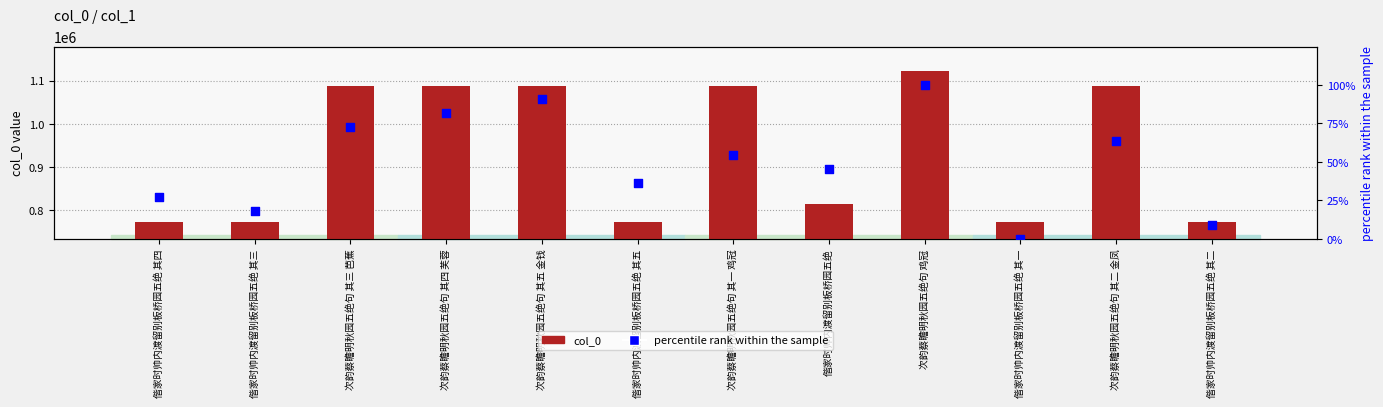

Is the value of percentile rank within the sample at 次韵蔡瞻明秋园五绝句 其五 金钱 greater than the value of col_0 at 偕家时帅内渡留别板桥园五绝?

No